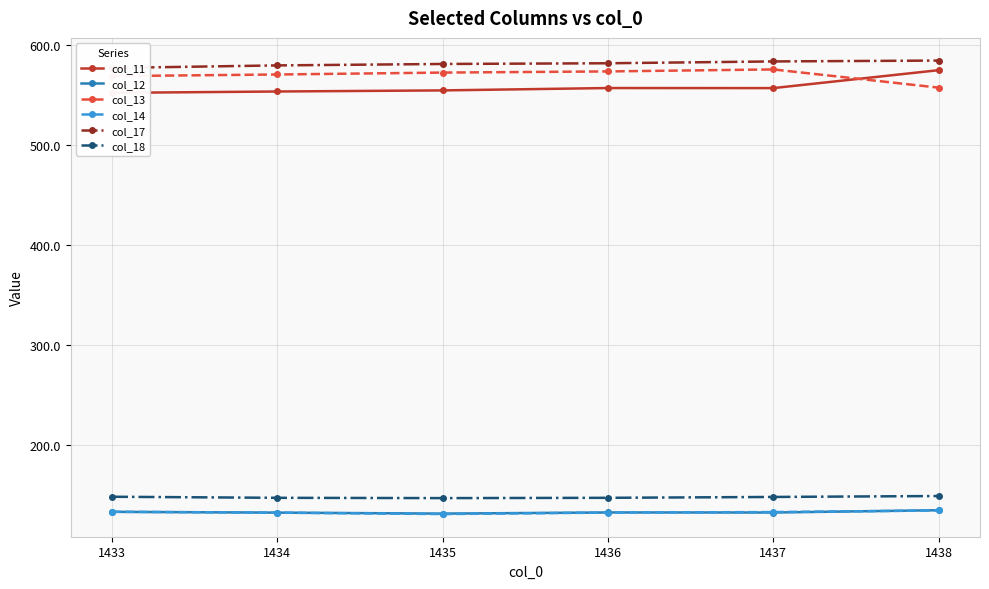

Is it true that col_12 equals 43.5 at 1437?

False